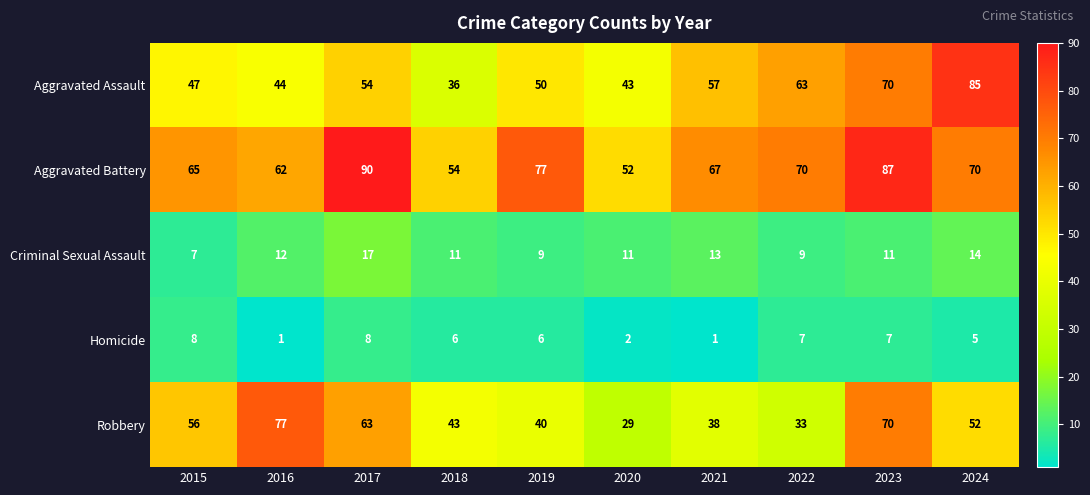

How many Criminal Sexual Assault values are between 9 and 13?

7